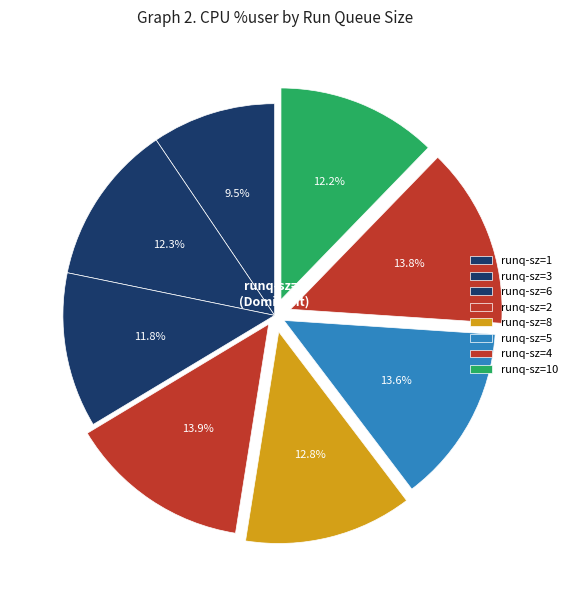

How many slices are in this pie chart?

8